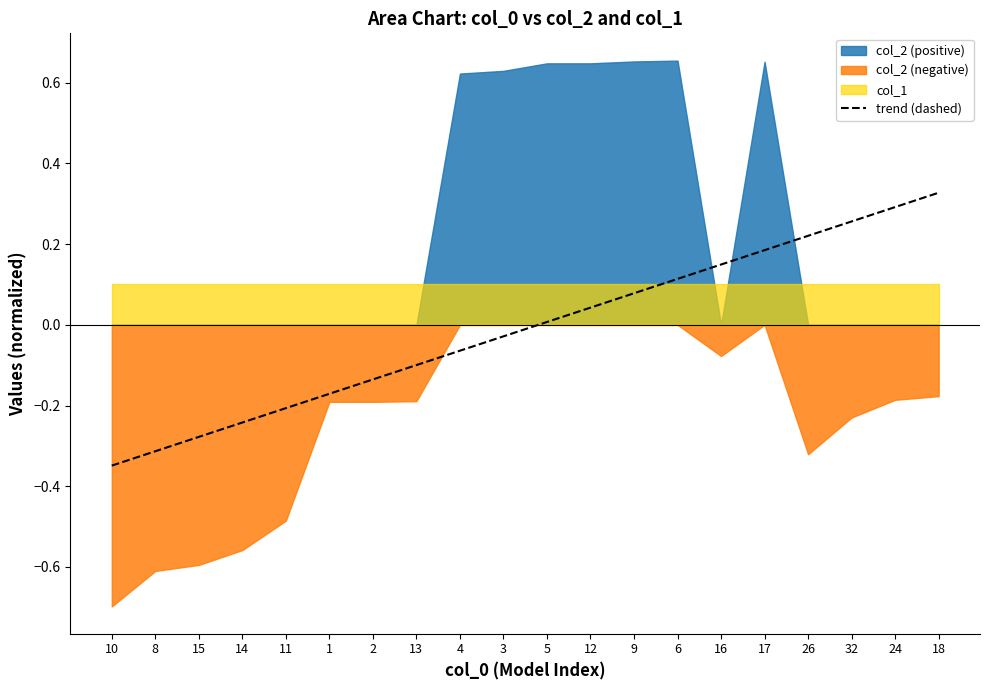

Where does the data first go above 0?

5